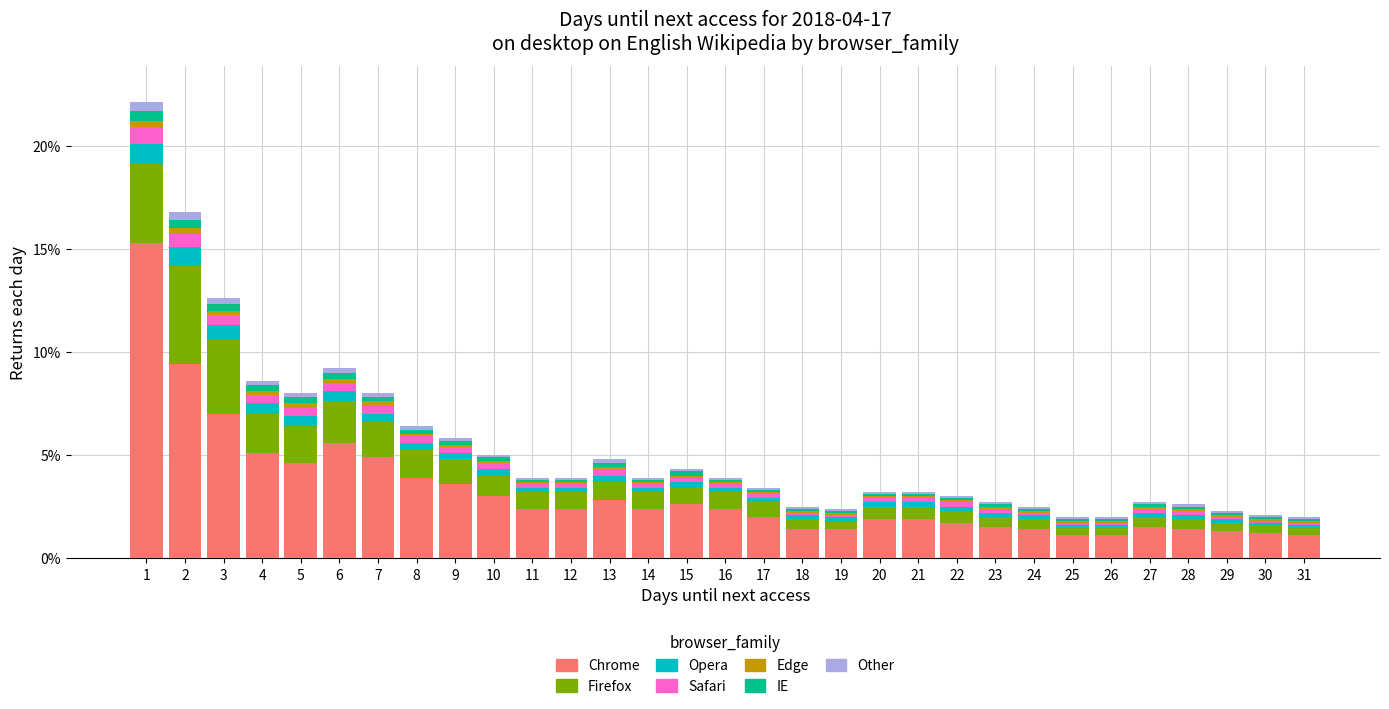

What is the maximum value for Chrome?

15.3